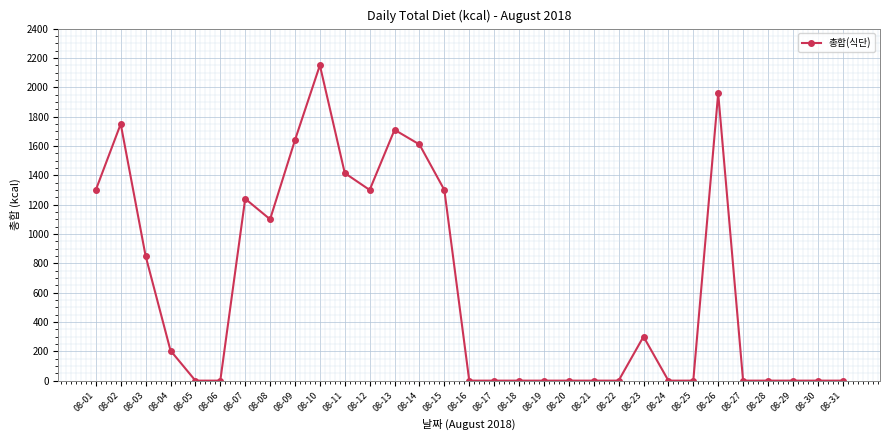

What value does the data have at 08-10, to the nearest 50?

2150